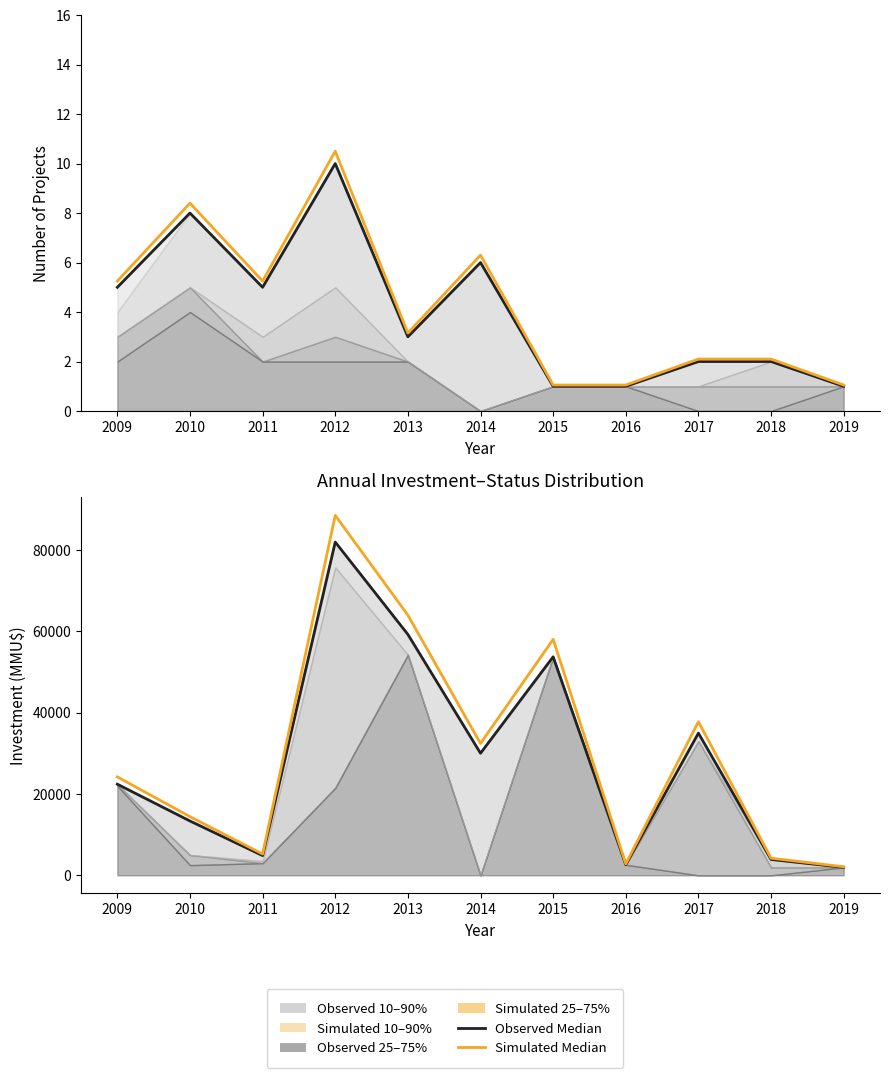

List the labels in order of Observed Median value, smallest first.

2019, 2016, 2018, 2011, 2010, 2009, 2014, 2017, 2015, 2013, 2012